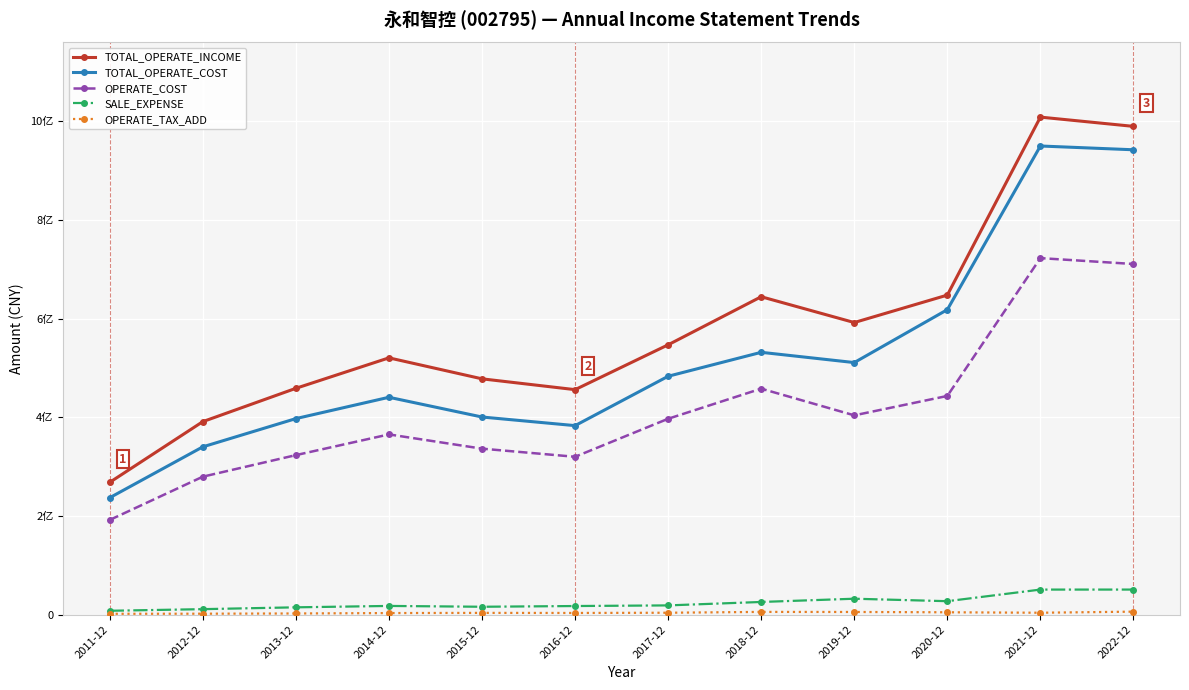

At how many categories does at least one series exceed 680957342?

2